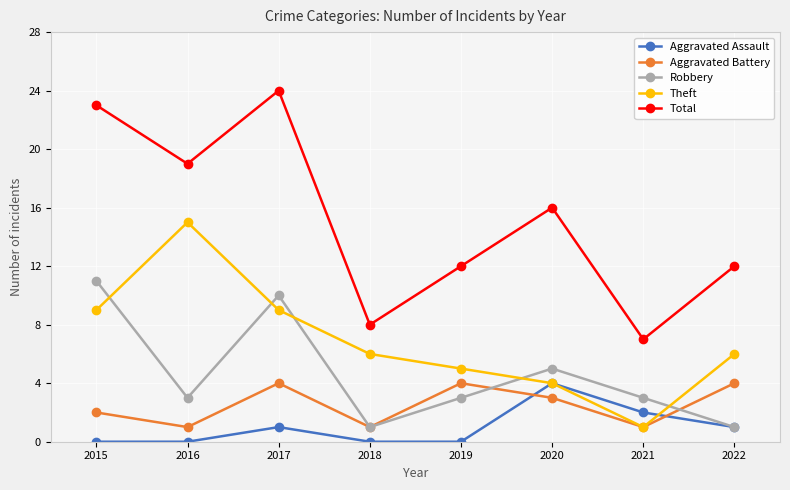

Is it true that Aggravated Assault equals -2 at 2018?

False